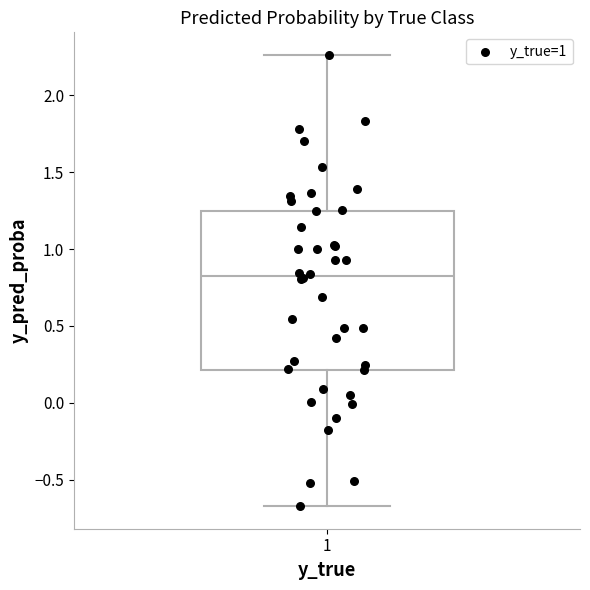

Read this box plot against the y-axis: the position of the median line, the range covered by the box, and the ends of both whiskers. The values are not printed on the chart, so give them approximately, as read against the axis.

median 0.80, box 0.20 to 1.25, whiskers -0.65 to 2.25